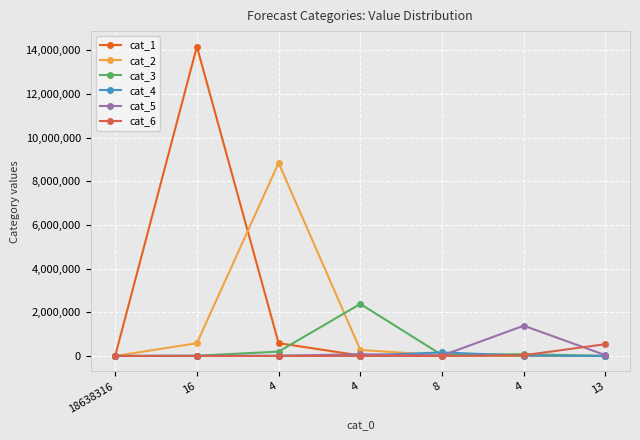

What is the label of the 2nd point from the right?

4